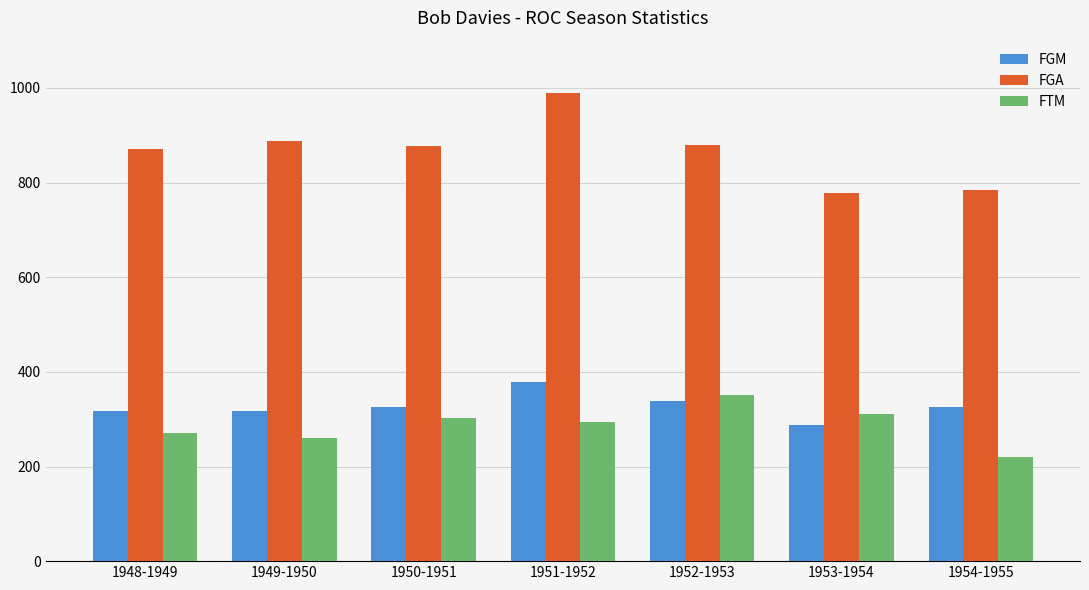

What is the maximum value shown in the chart?

990